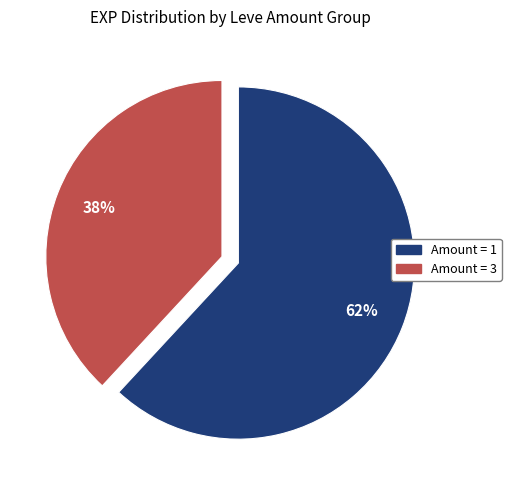

Is there any slice that represents more than half of the pie?

Yes